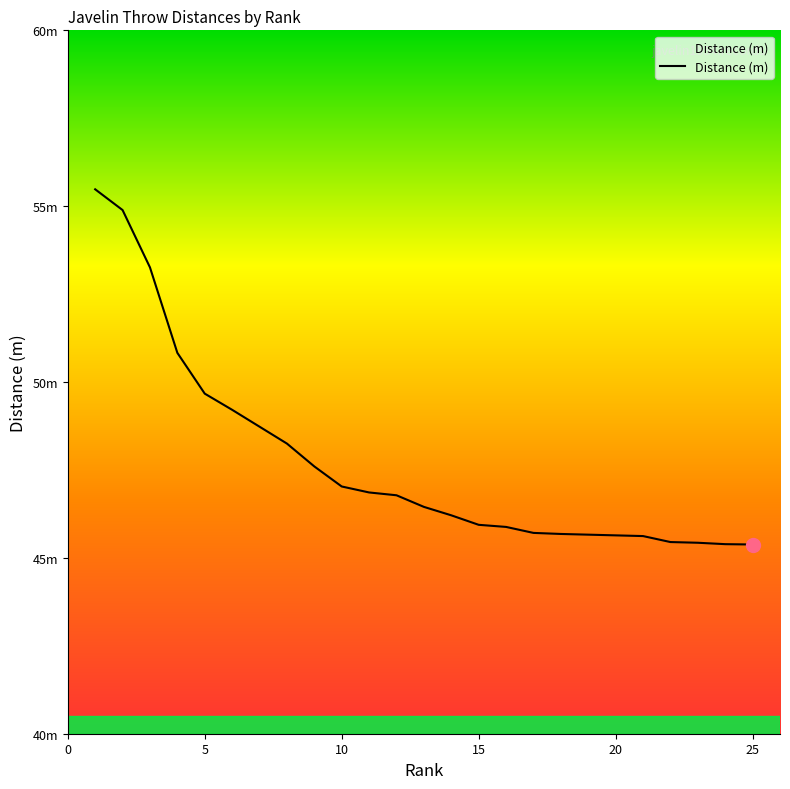

Does the chart display data point markers on the line(s)?

No